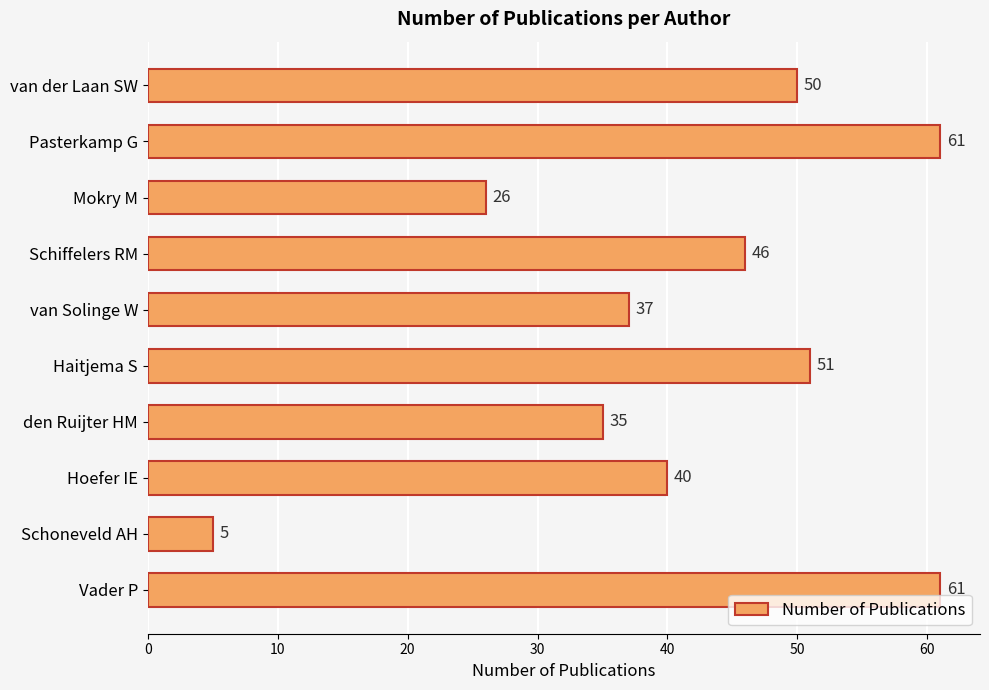

How many data points are less than 46?

5